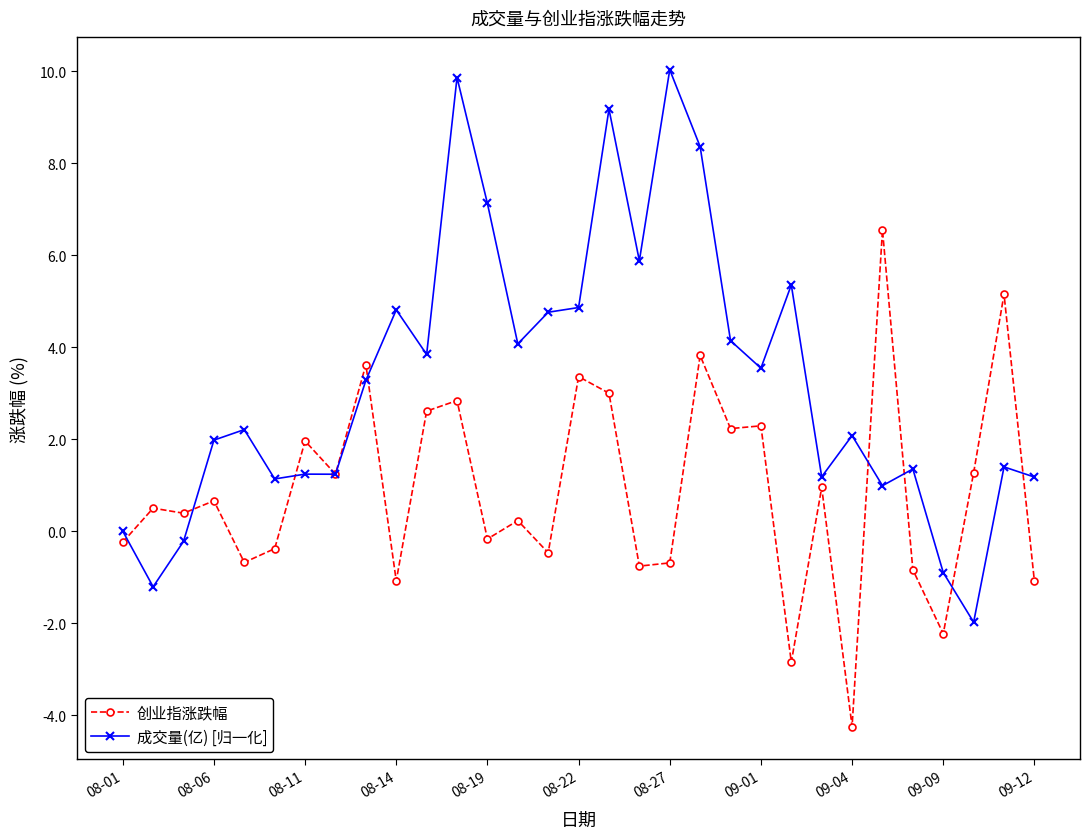

How many data points does each series have?

31